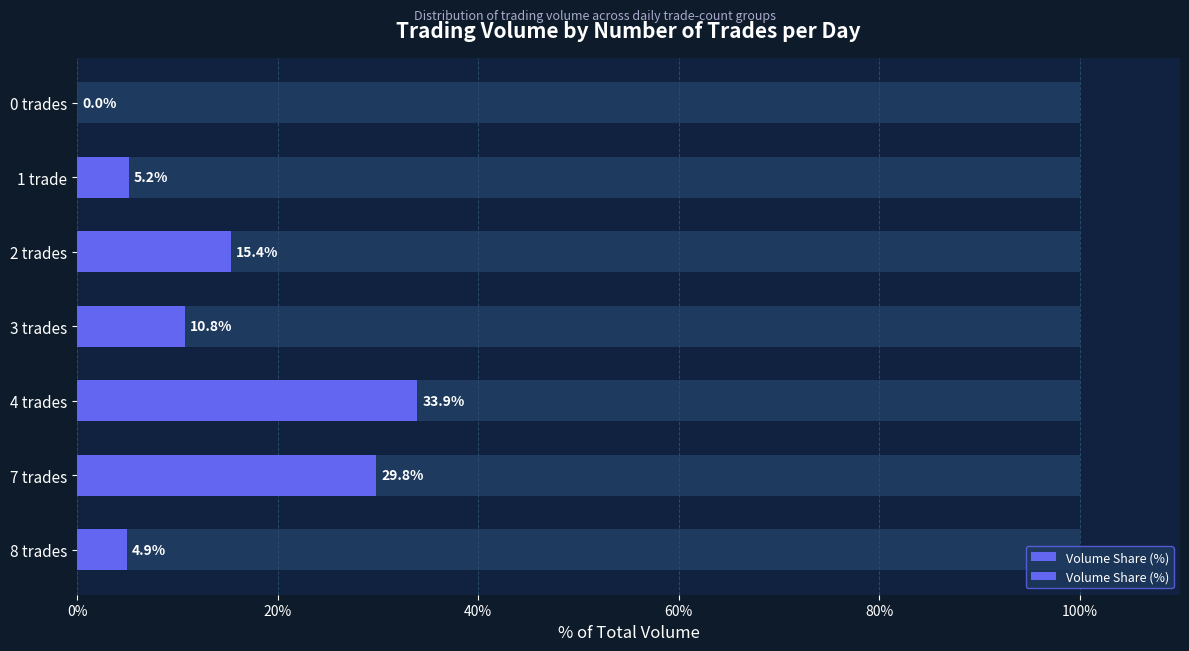

Is it true that the value at 0 trades is 21.5?

False